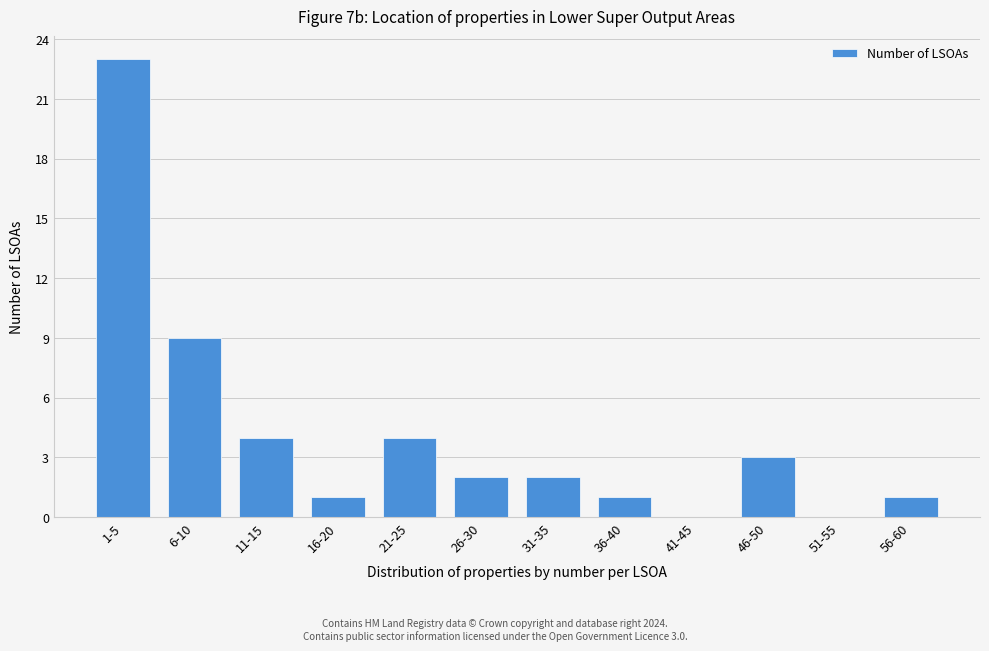

Reading right to left, what are all the values shown in this chart?

56-60=1	51-55=0	46-50=3	41-45=0	36-40=1	31-35=2	26-30=2	21-25=4	16-20=1	11-15=4	6-10=9	1-5=23